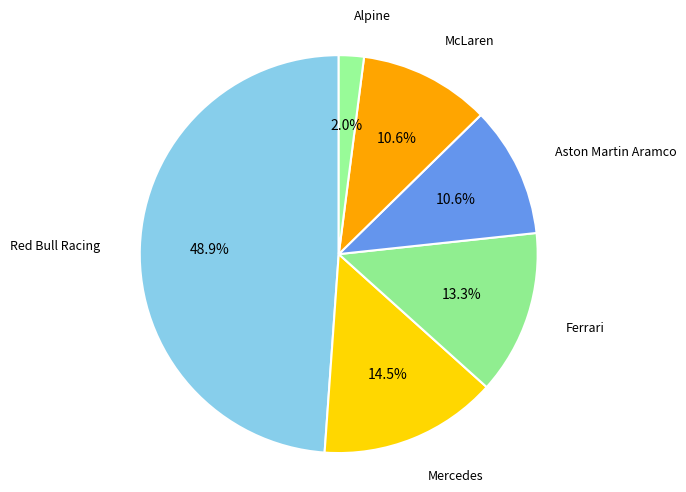

To the nearest percent, what is the difference between the largest and smallest slice percentages?

47%